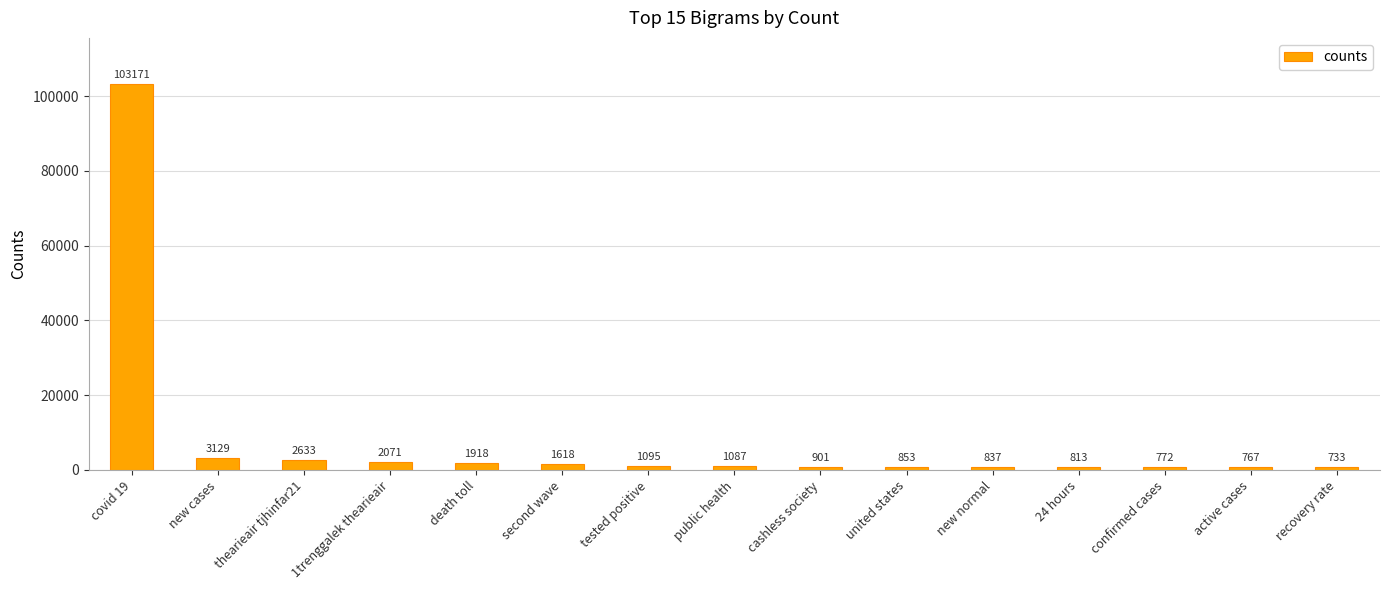

How many bars are there in total?

15